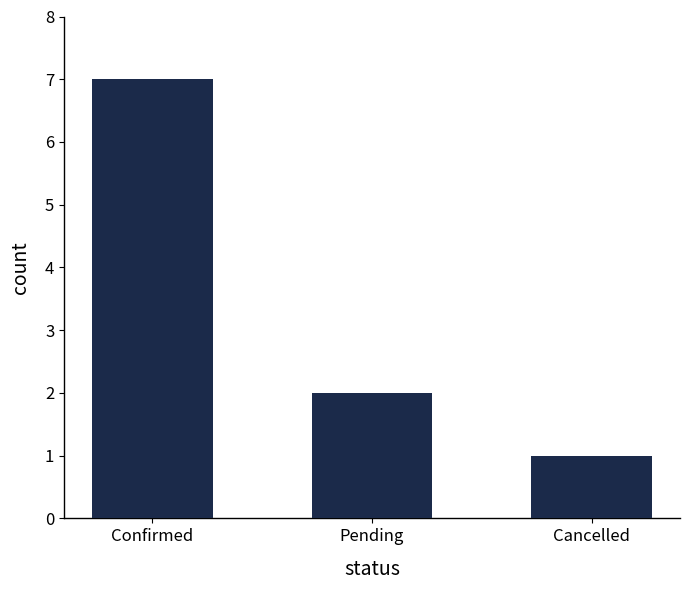

Count the number of data series in this chart.

1